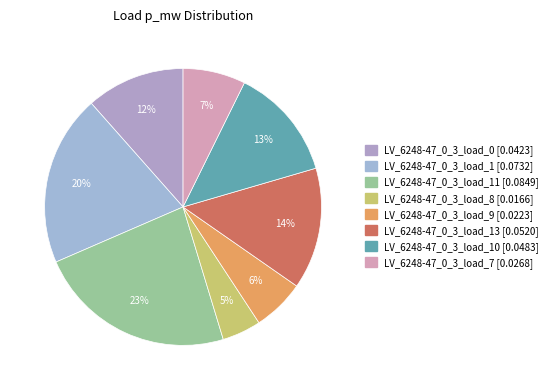

Rank the categories by value from highest to lowest.

LV_6248-47_0_3_load_11, LV_6248-47_0_3_load_1, LV_6248-47_0_3_load_13, LV_6248-47_0_3_load_10, LV_6248-47_0_3_load_0, LV_6248-47_0_3_load_7, LV_6248-47_0_3_load_9, LV_6248-47_0_3_load_8